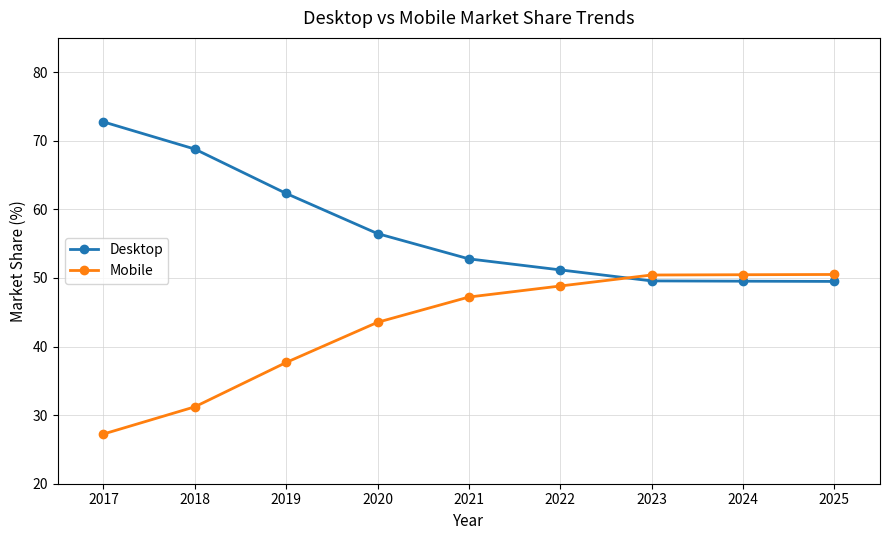

At which label does Desktop first exceed 52?

2017